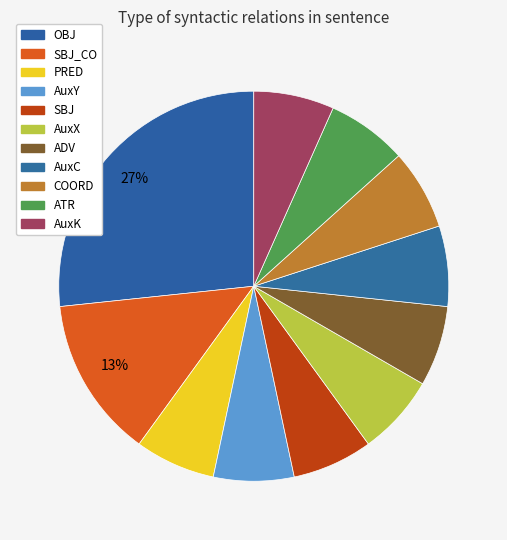

Is it true that AuxY is 20% of the pie?

False